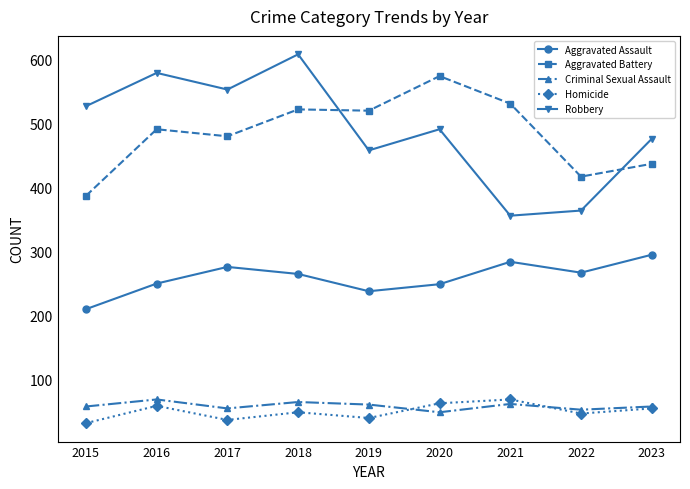

What is the total value across all series at 2019?

1317